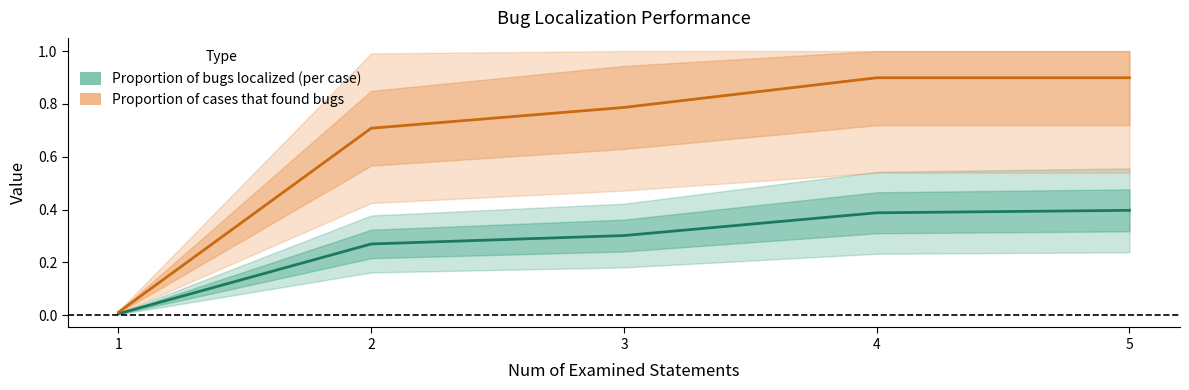

What is the value of the Proportion of bugs localized (per case) point at the 4th from the left?

0.4